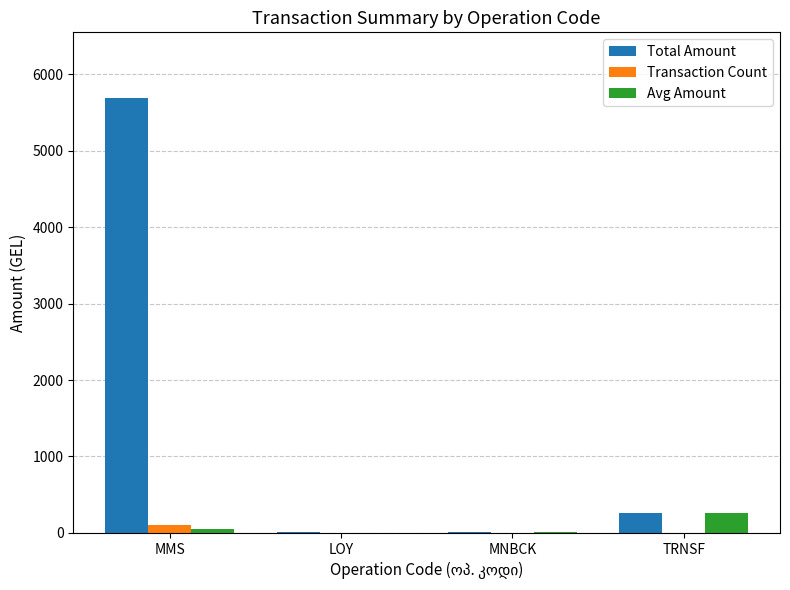

How many groups of bars are there?

4